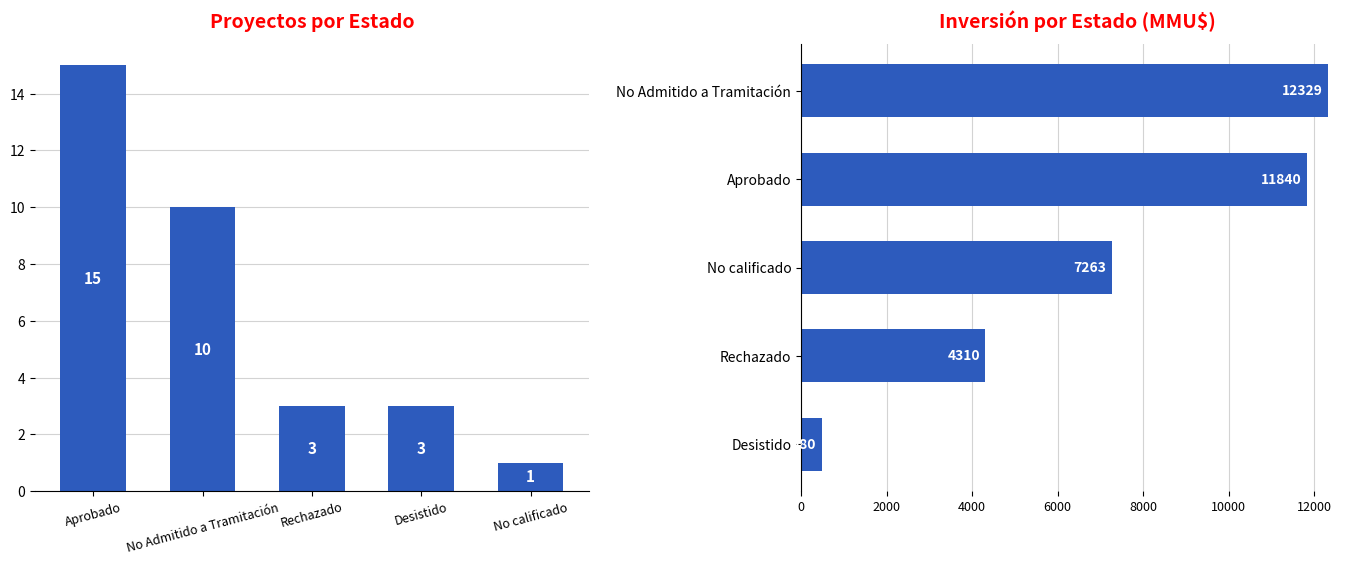

Rank the series at Desistido from highest to lowest value.

Inversión(MMU$), Count